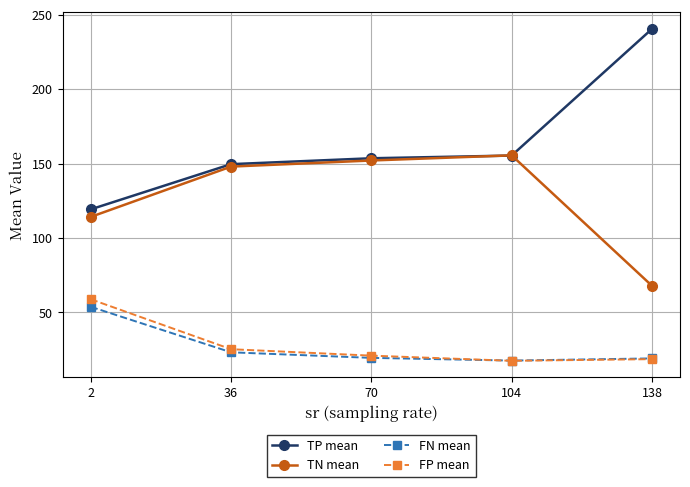

What is the total value across all series at 36?

346.0